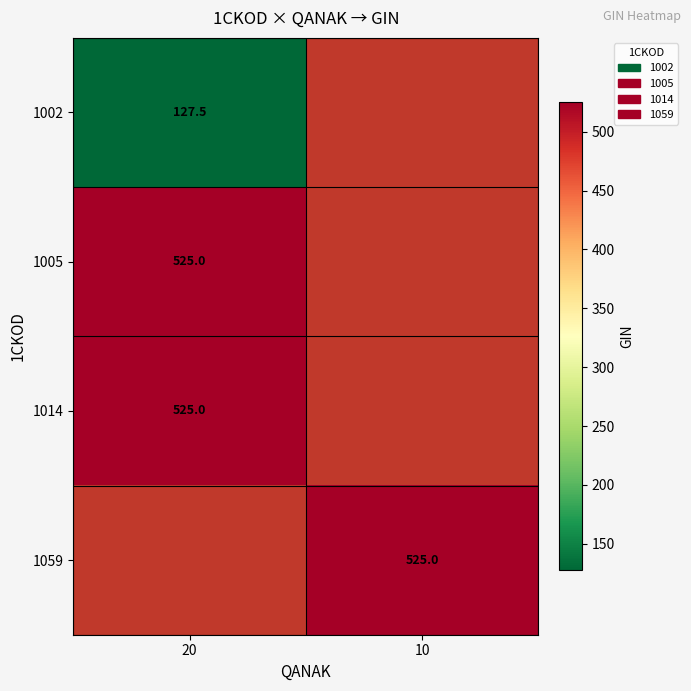

The 1059 series shows 525.0 at 10. True or false?

True